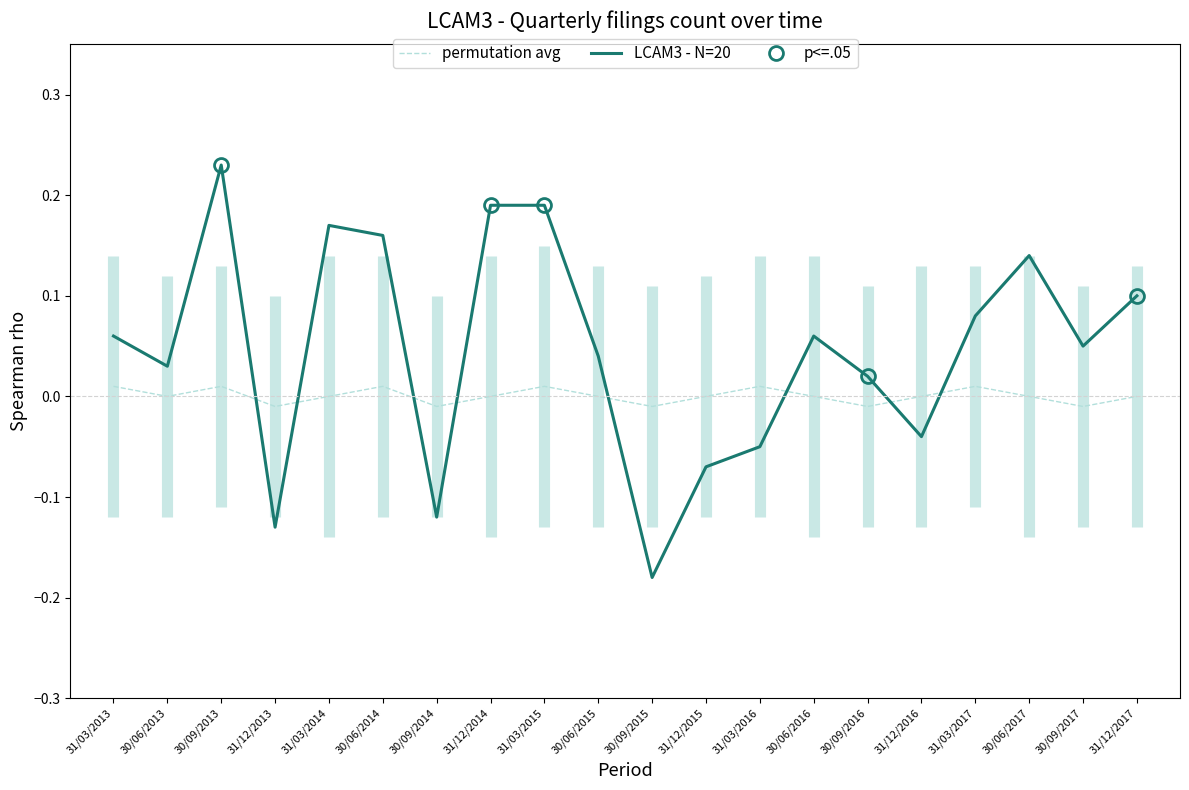

At which category does the data reach its first local valley?

30/06/2013